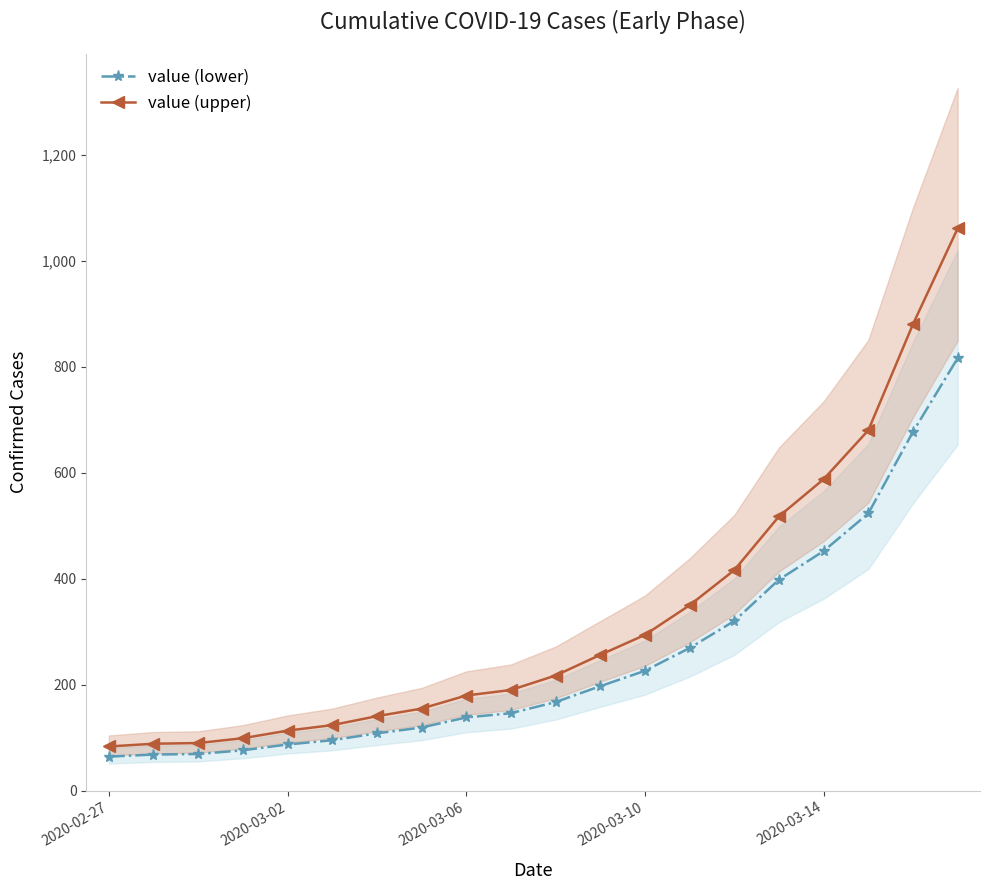

What is the value of the value (upper) point at the 9th from the left?

179.4